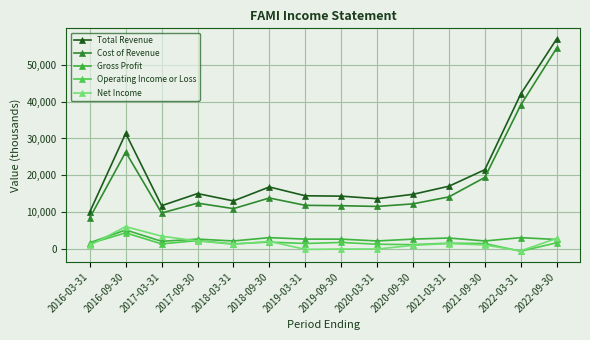

At which label is Operating Income or Loss closest to 1800?

2018-09-30